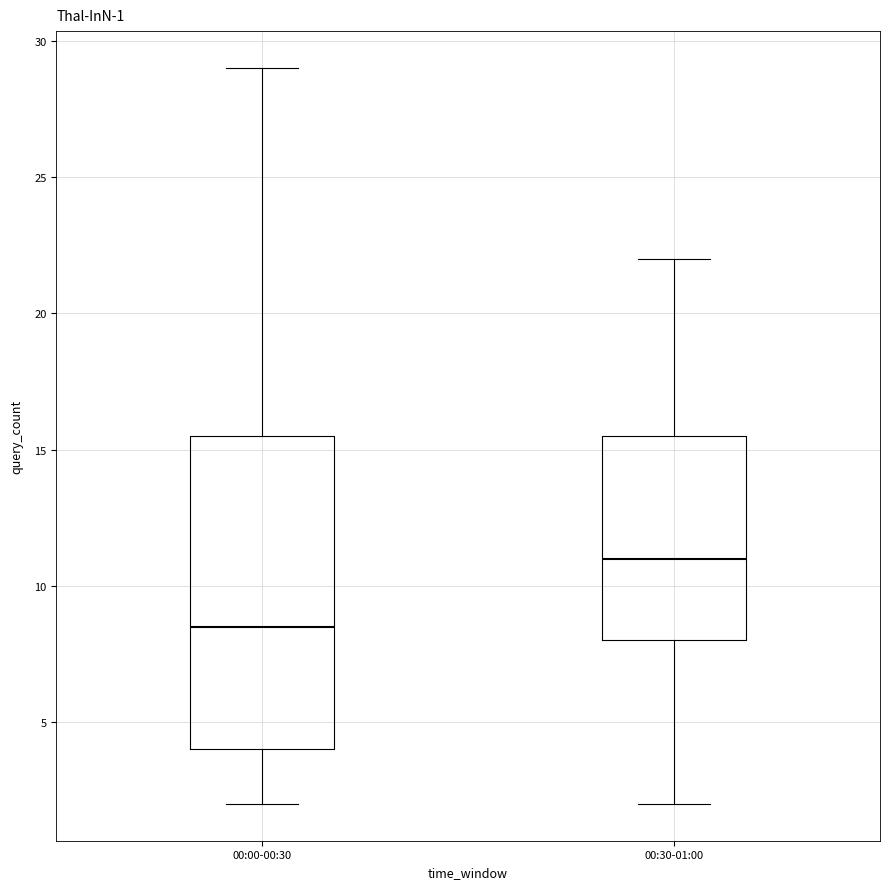

Which box is the tallest, from its lower edge to its upper edge?

00:00-00:30